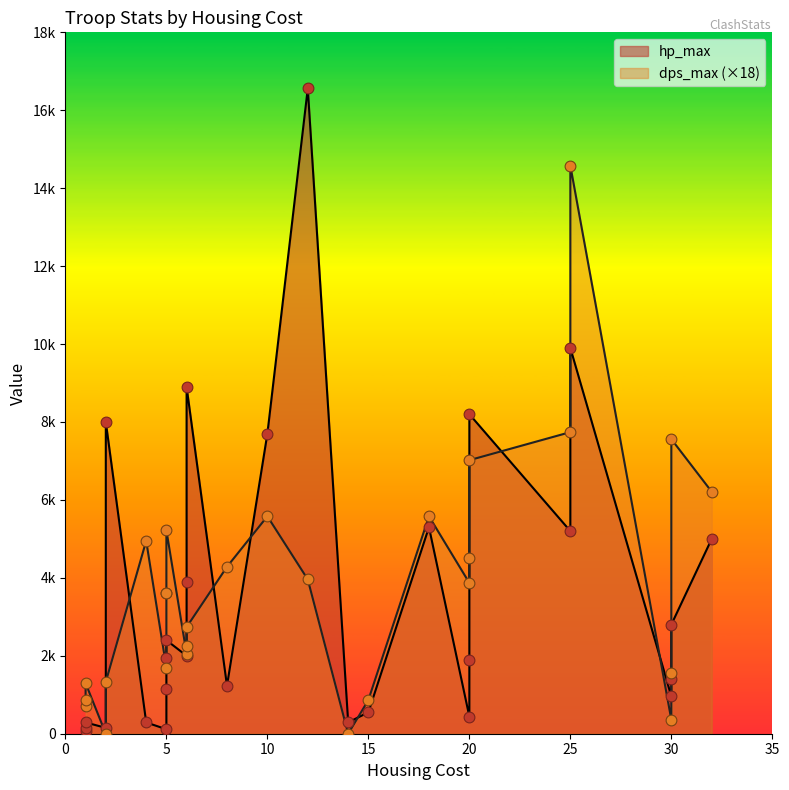

Which series reaches the maximum Y coordinate?

hp_max